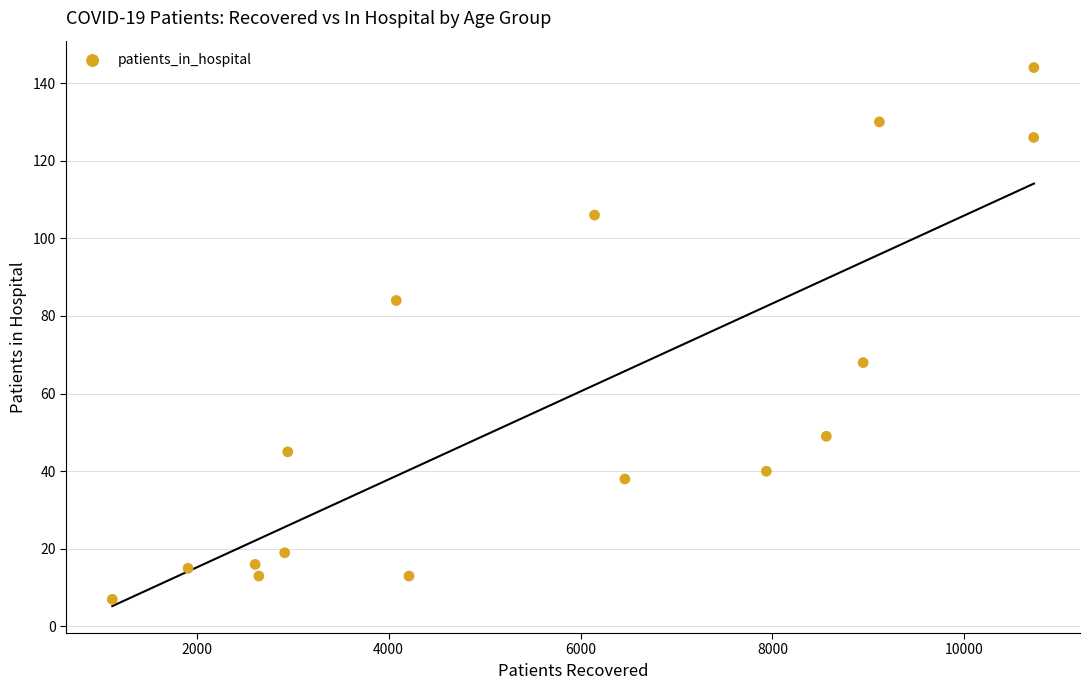

What Y value in the scatter plot is closest to 75?

68